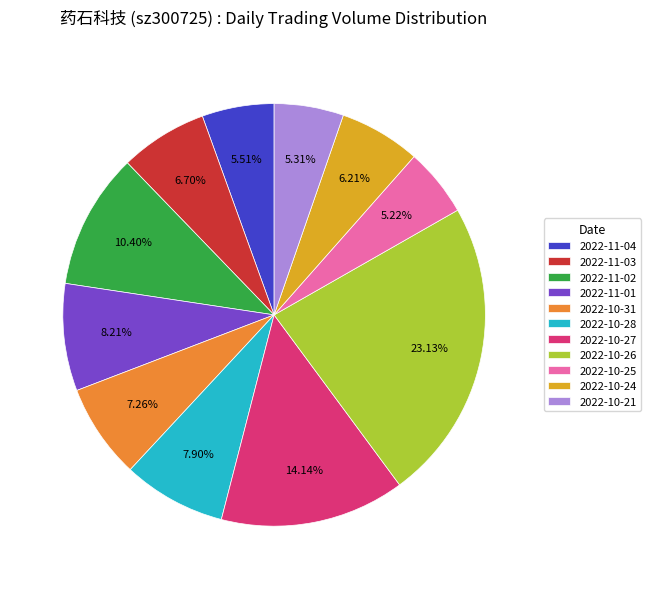

How much of the chart is everything except 2022-10-24?

93.8%